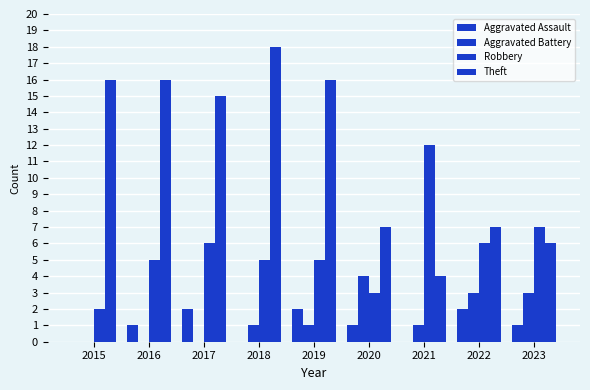

Is it true that Robbery equals 3 at 2020?

True